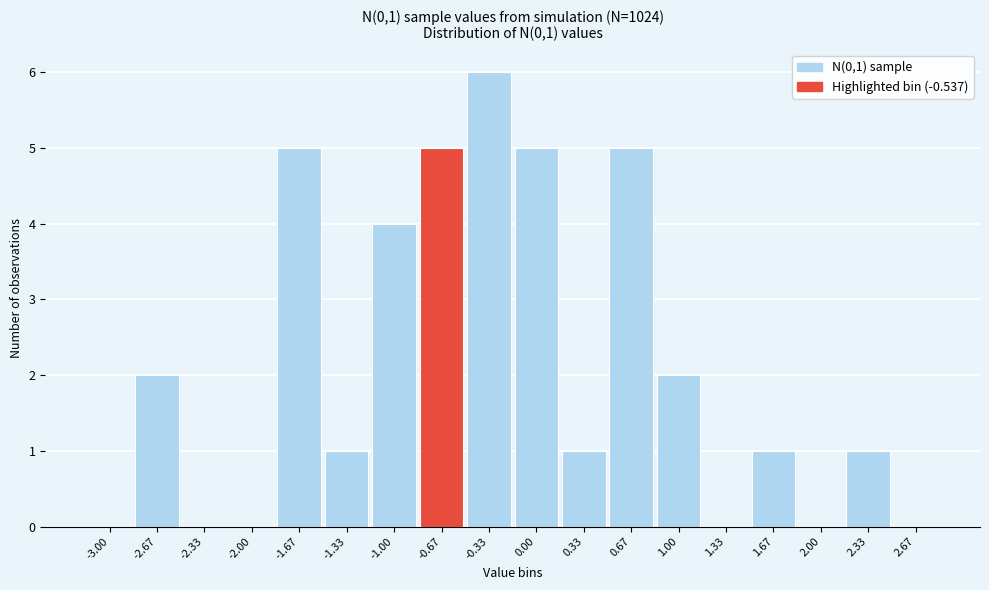

Reading left to right, list all the values displayed in this chart.

-3.00=0	-2.67=2	-2.33=0	-2.00=0	-1.67=5	-1.33=1	-1.00=4	-0.67=5	-0.33=6	0.00=5	0.33=1	0.67=5	1.00=2	1.33=0	1.67=1	2.00=0	2.33=1	2.67=0